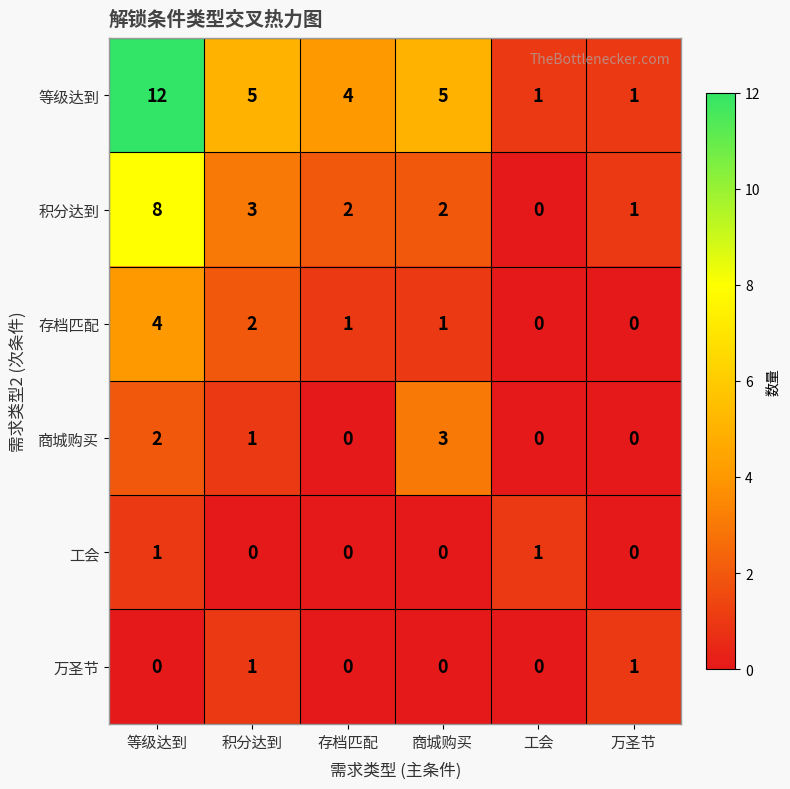

The 存档匹配 series shows 0 at 万圣节. True or false?

True